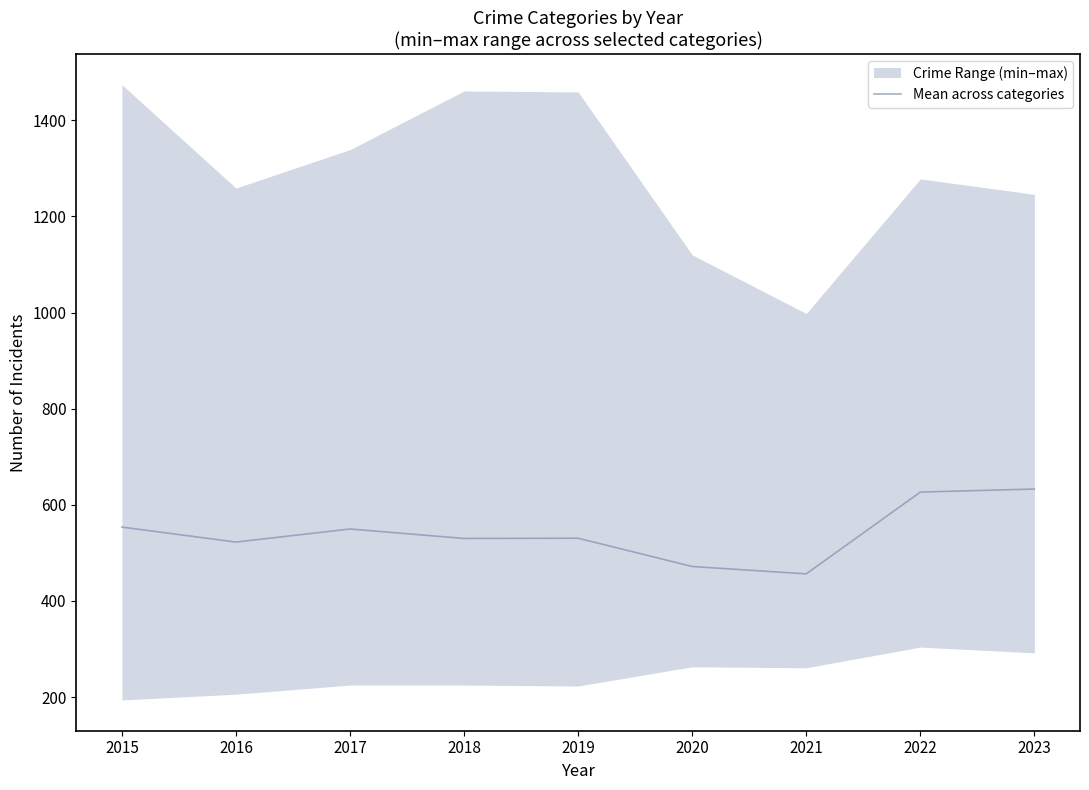

List the labels in order of value, smallest first.

2021, 2020, 2016, 2018, 2019, 2017, 2015, 2022, 2023